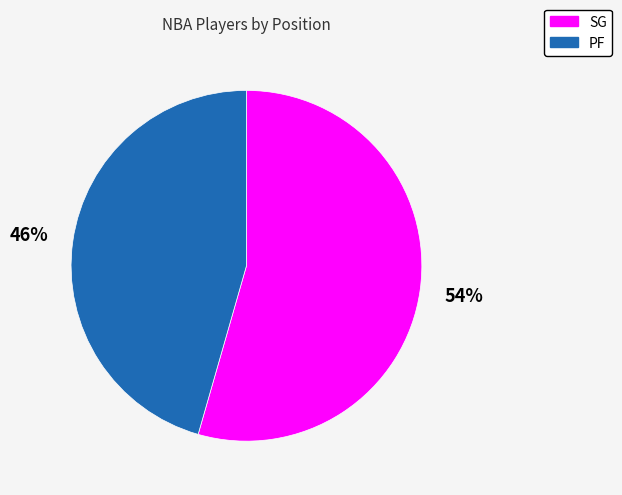

Which has a higher value, PF or SG?

SG